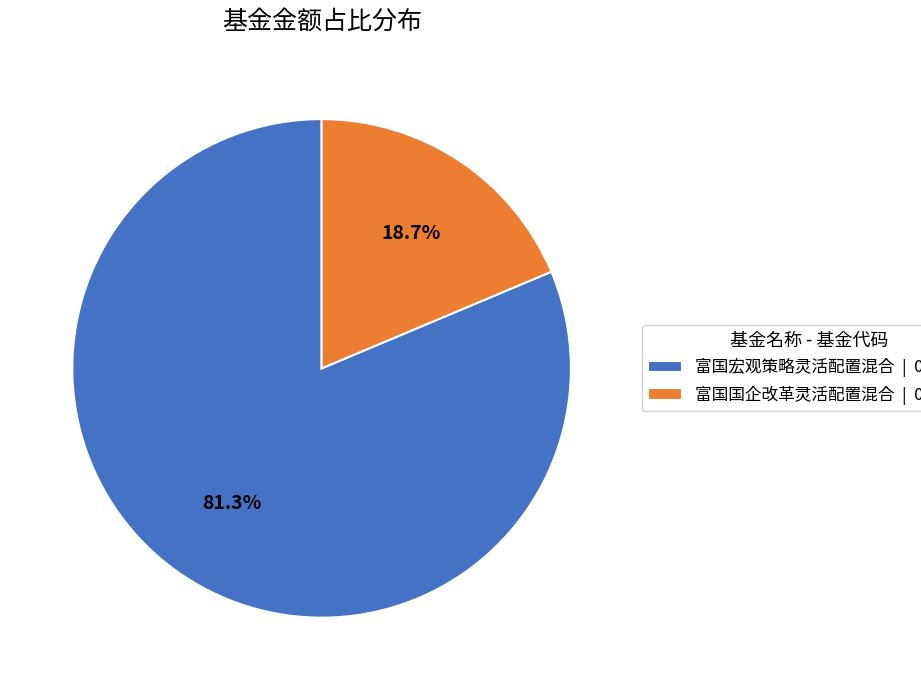

To the nearest percent, what portion does 富国宏观策略灵活配置混合 represent?

81%